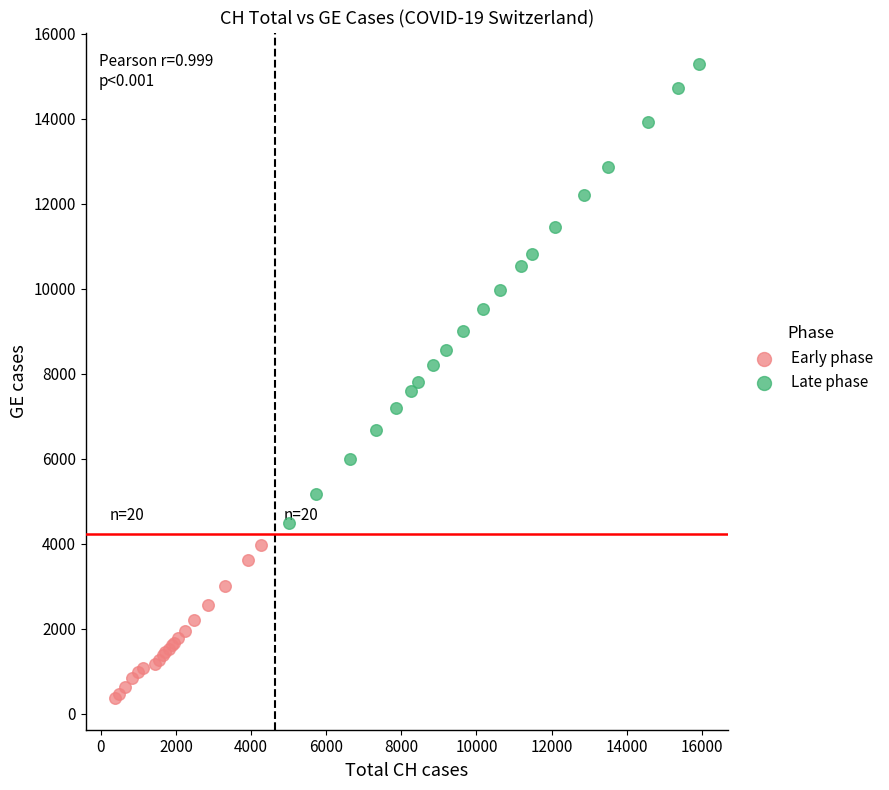

Which series contains the lowest Y value?

Early phase